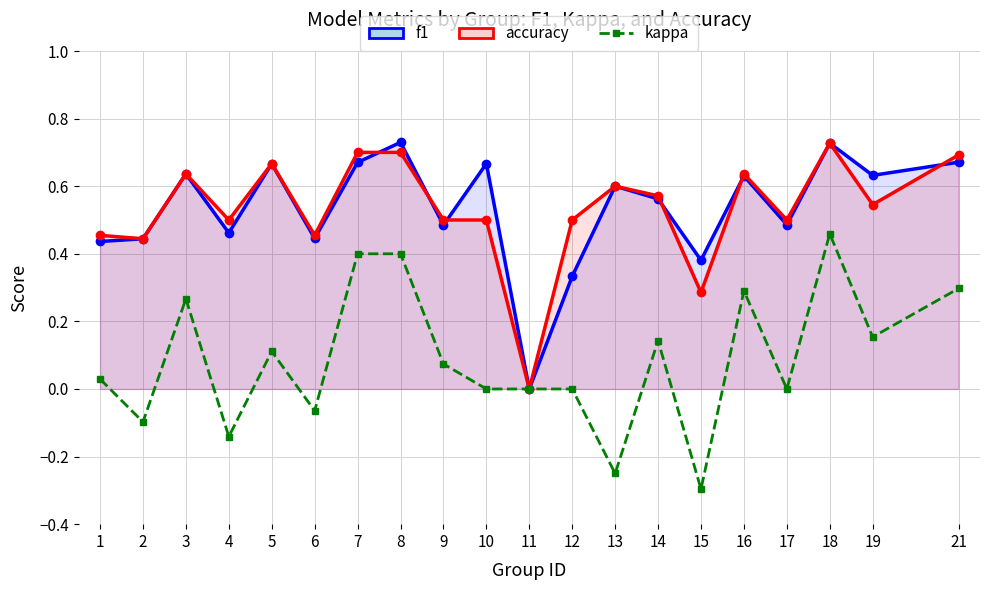

What is the value of the kappa point at the 20th from the left?

0.3